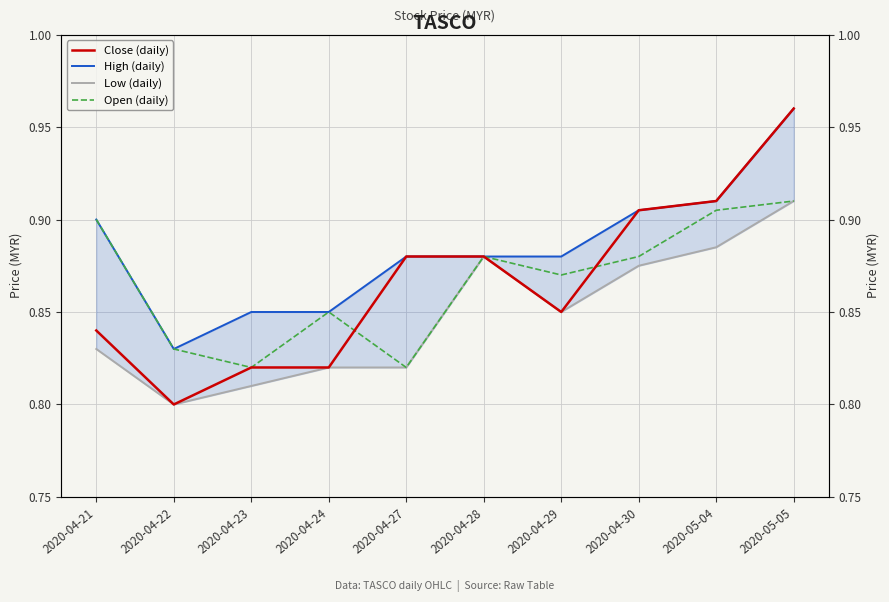

True or false: Low (daily) and High (daily) cross at least once.

False